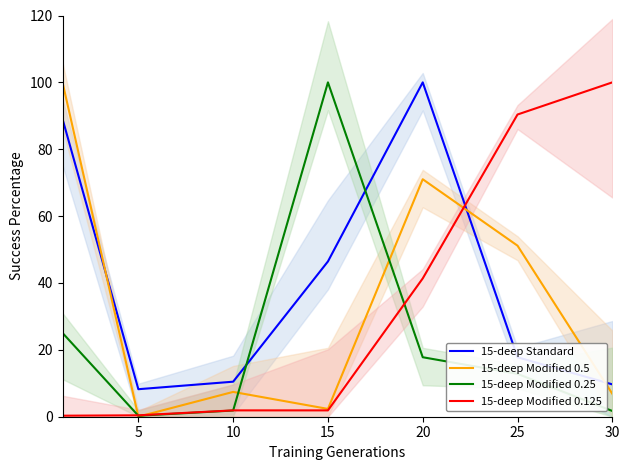

The 15-deep Modified 0.25 series shows 10.2 at 20. True or false?

False